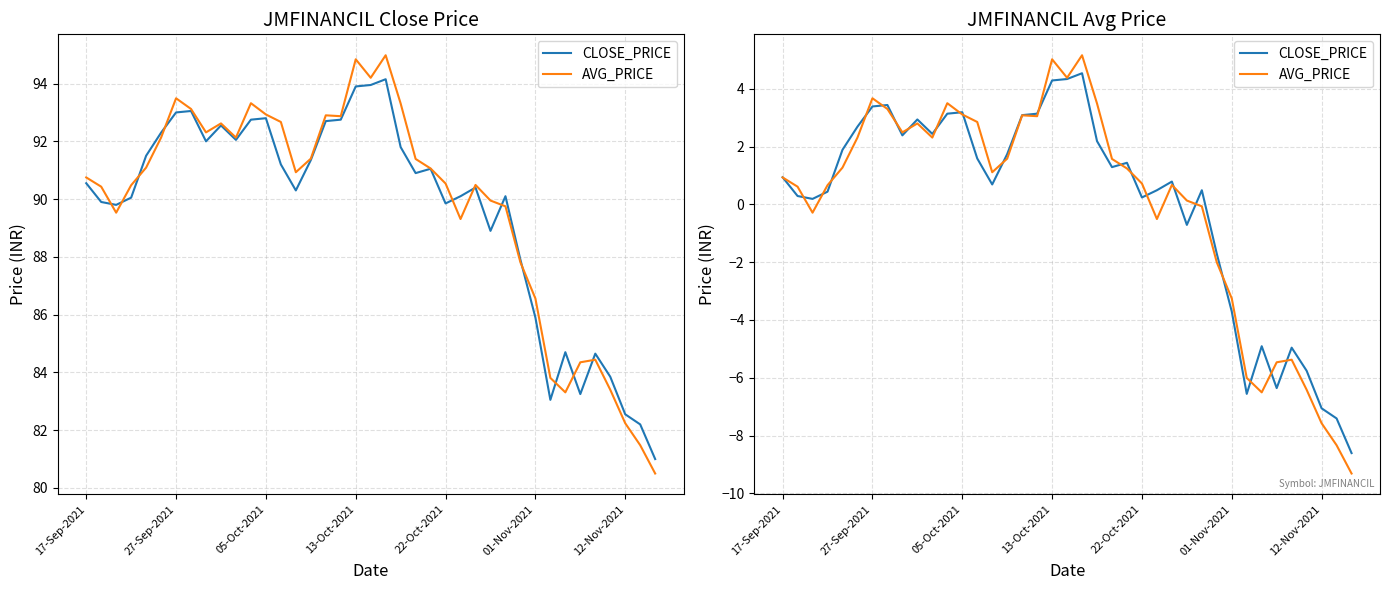

How many values in CLOSE_PRICE are above zero?

28